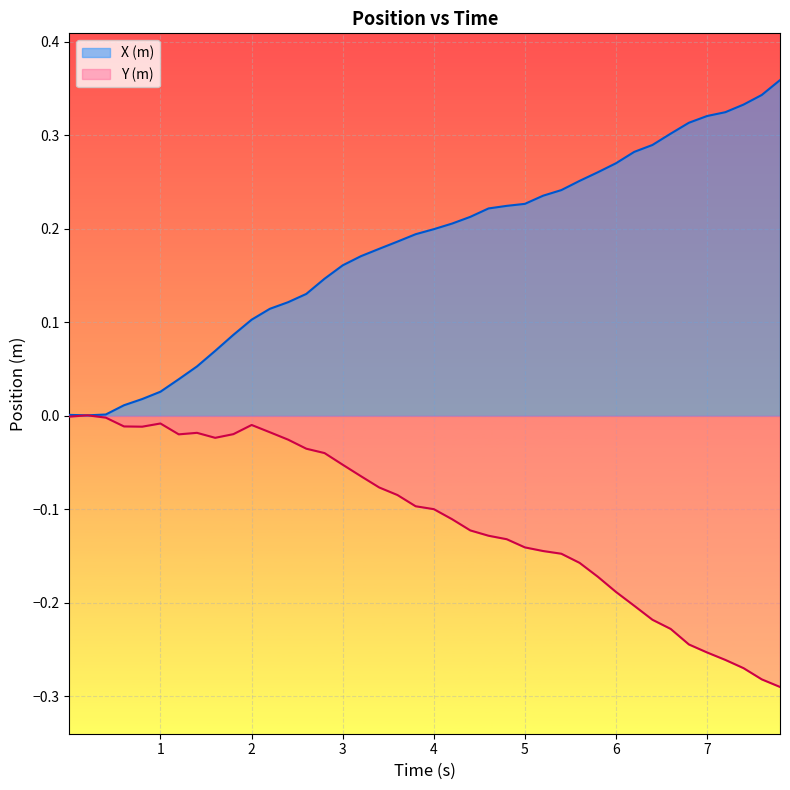

Where is X (m) nearest to the value 0?

1